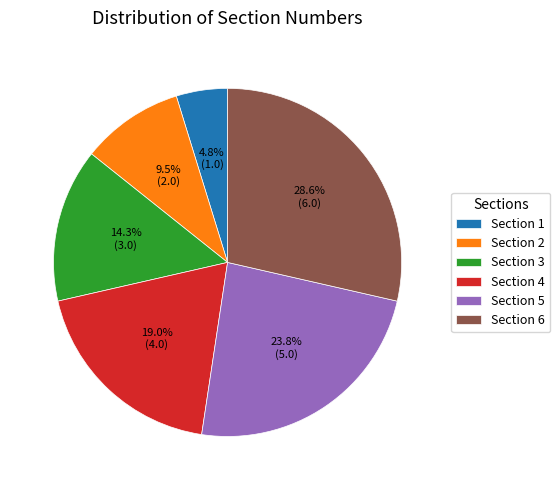

Combined, do Section 3 and Section 4 account for over 50%?

No